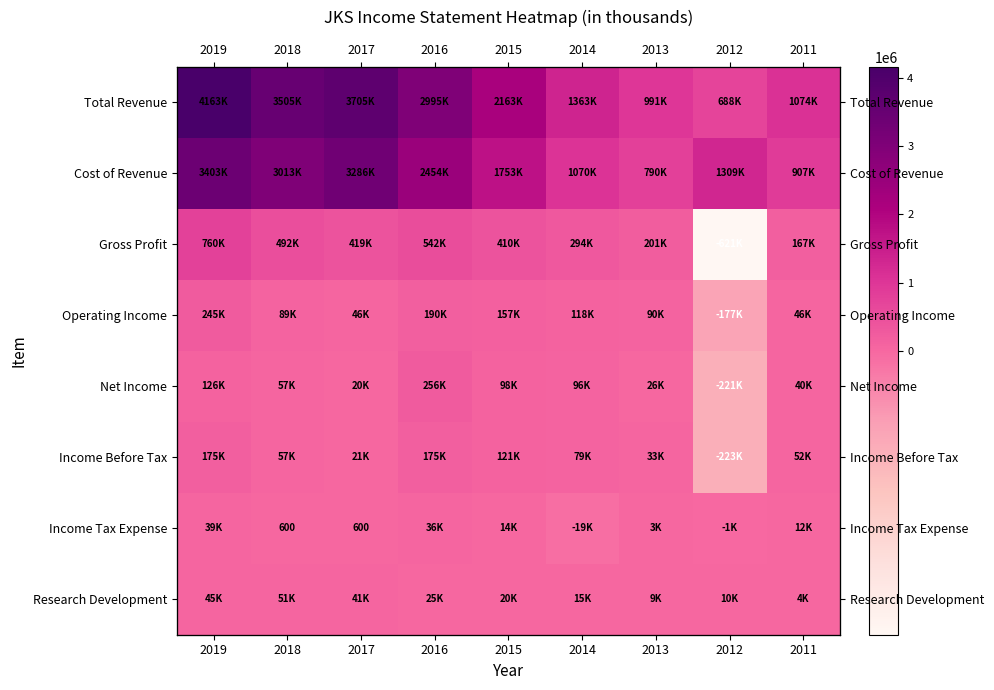

Which series has the widest spread of values?

Total Revenue